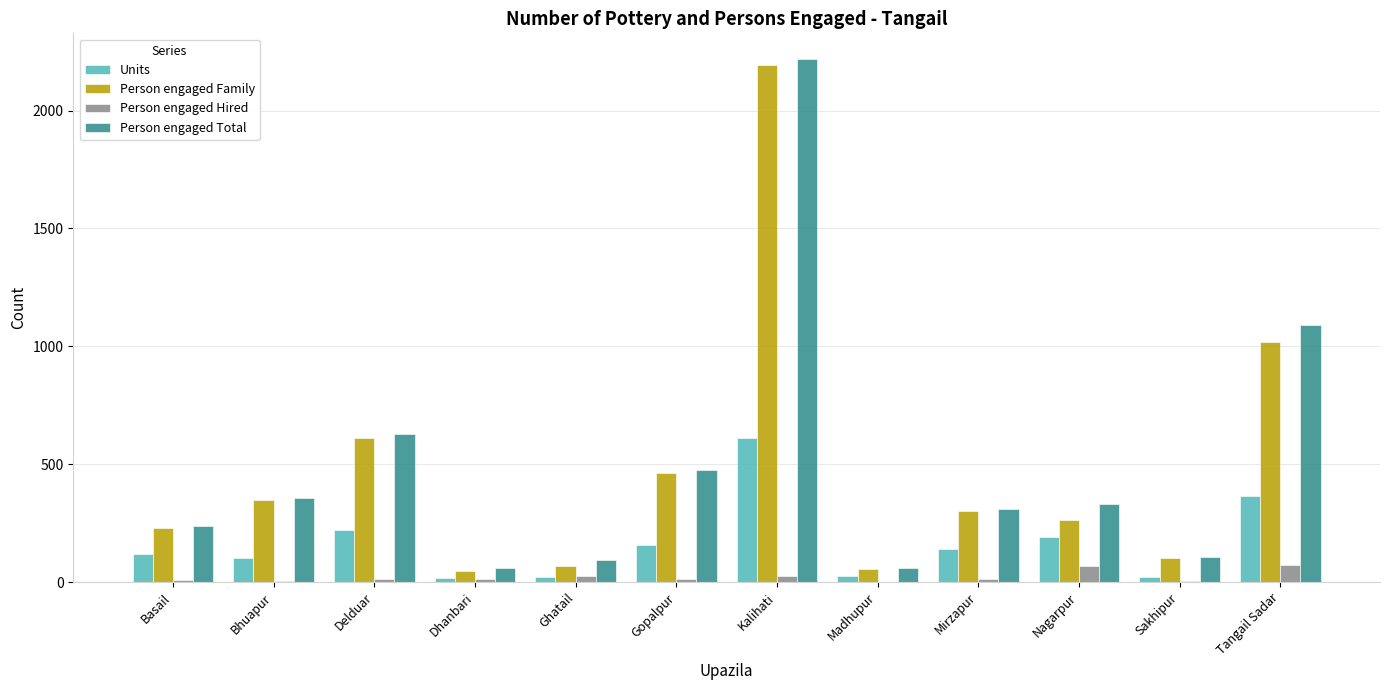

What is the sum of the Units values at Sakhipur and Nagarpur?

214